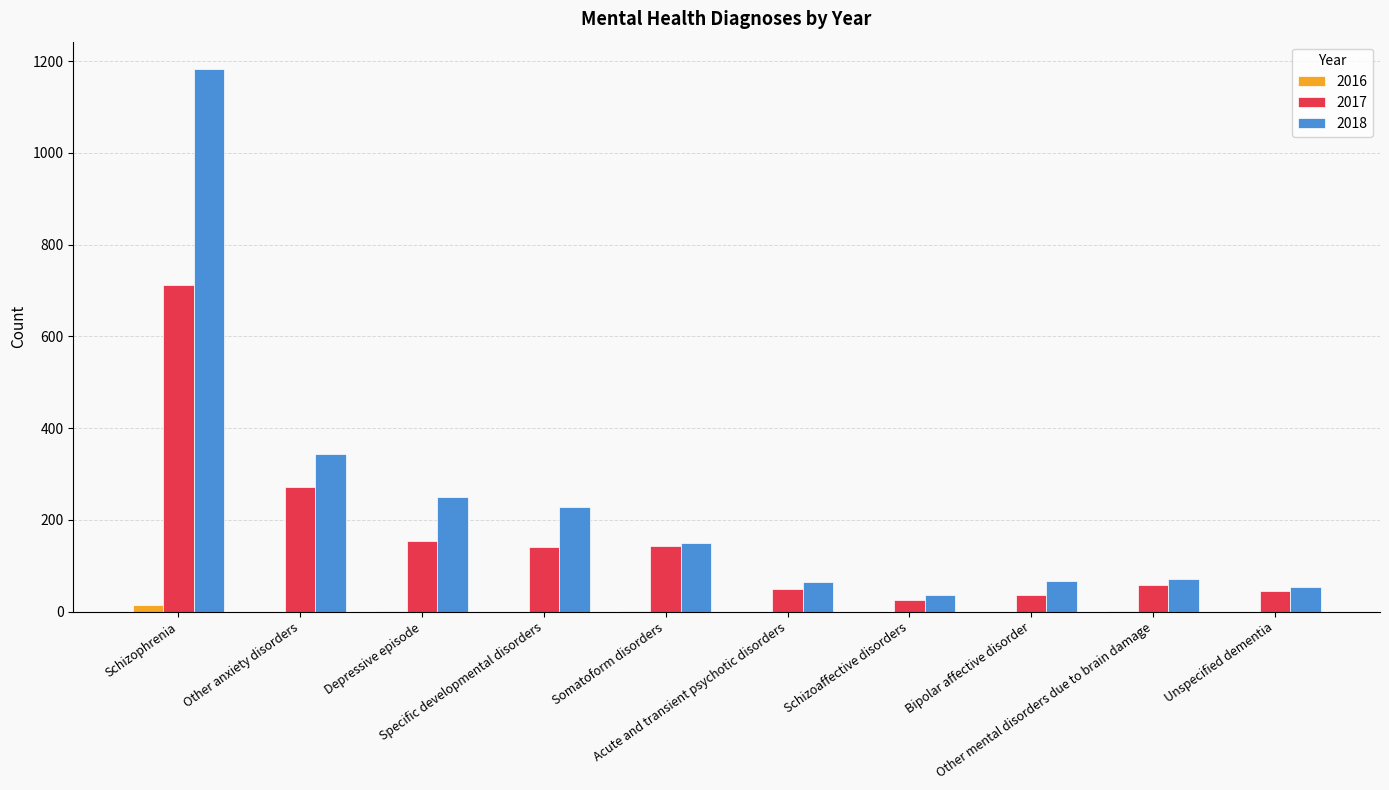

What is the highest value of the 2017 series?

712